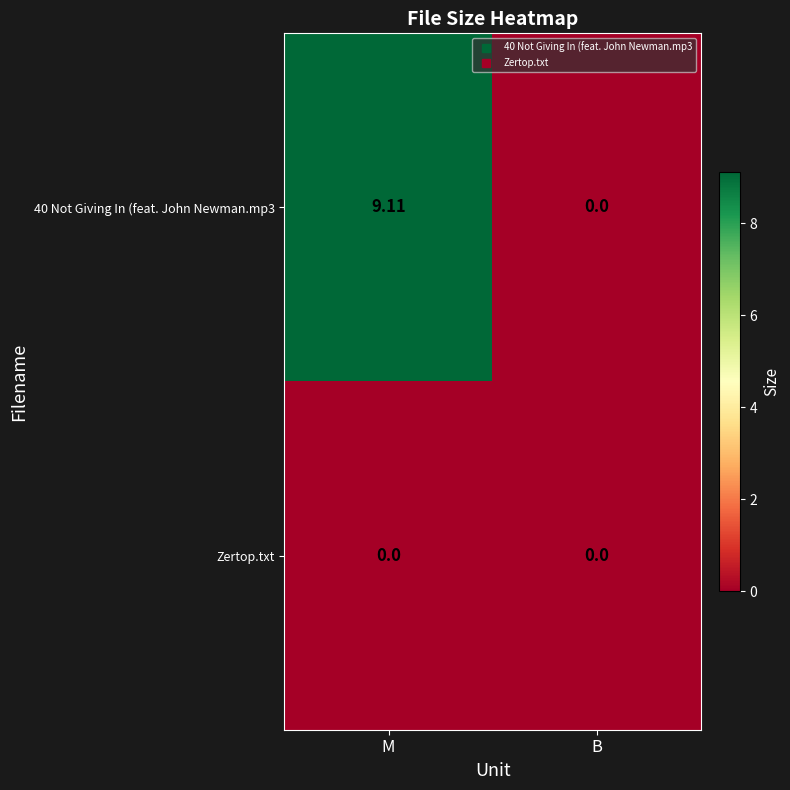

At which label does 40 Not Giving In (feat. John Newman.mp3 first exceed 9?

M